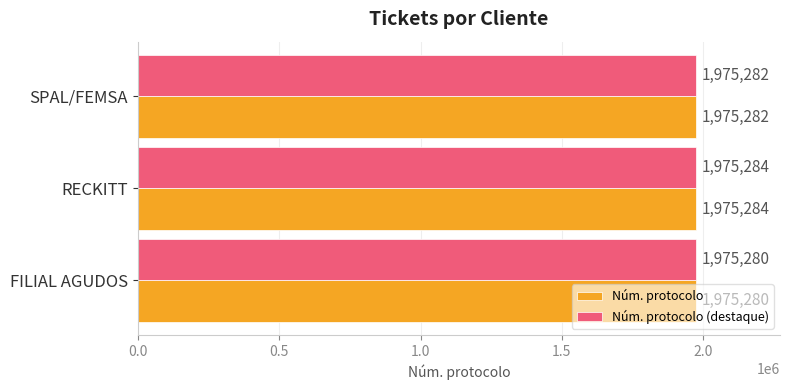

What is the sum of all Núm. protocolo (destaque) values?

5925846